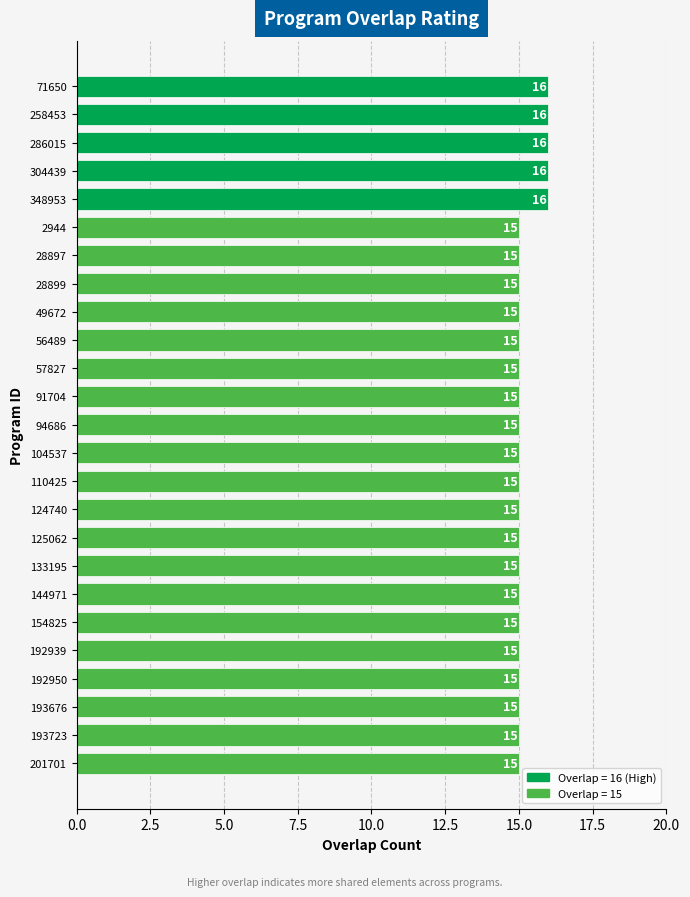

Approximately how many times larger is the value at 56489 compared to 201701?

1.0